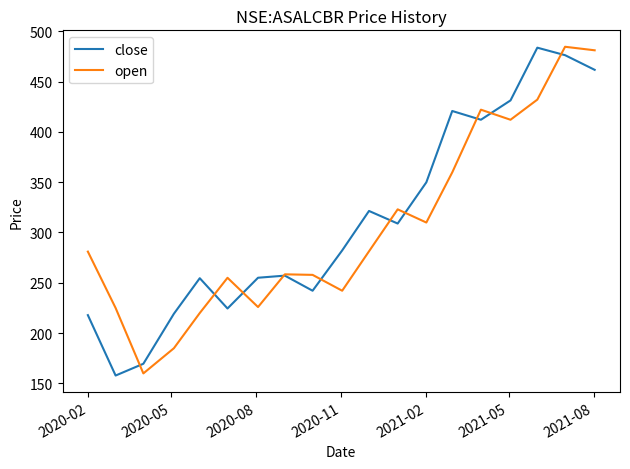

What is the lowest value of the open series?

160.0